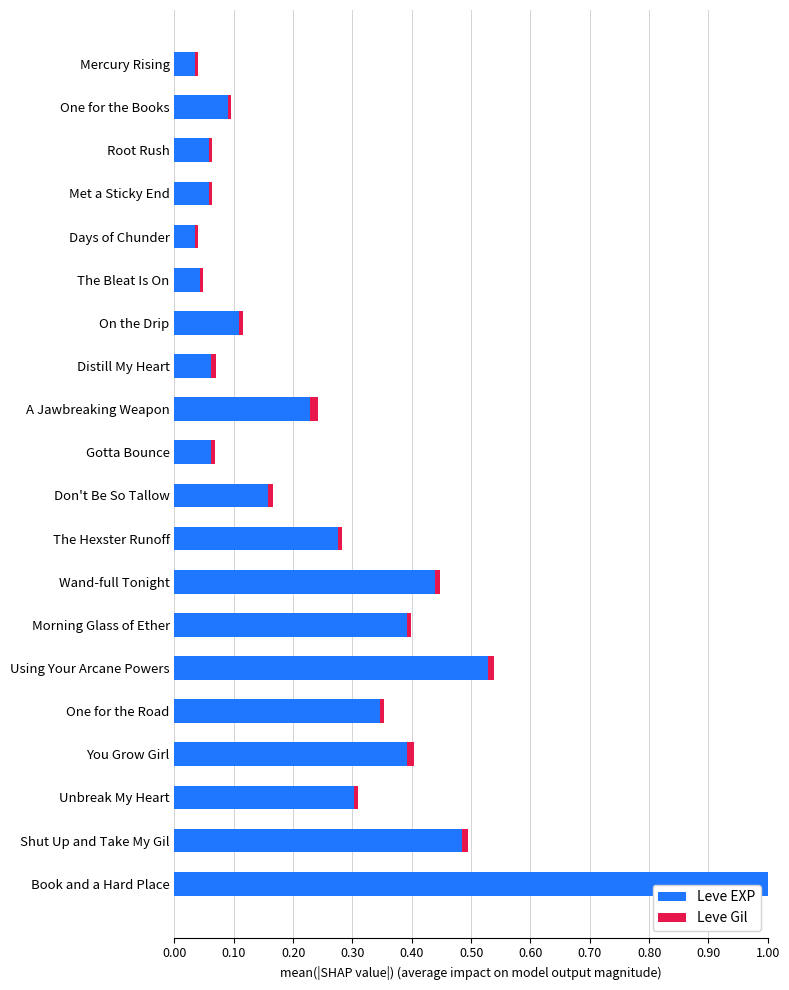

Between Distill My Heart and A Jawbreaking Weapon, which series saw the biggest shift?

Leve EXP